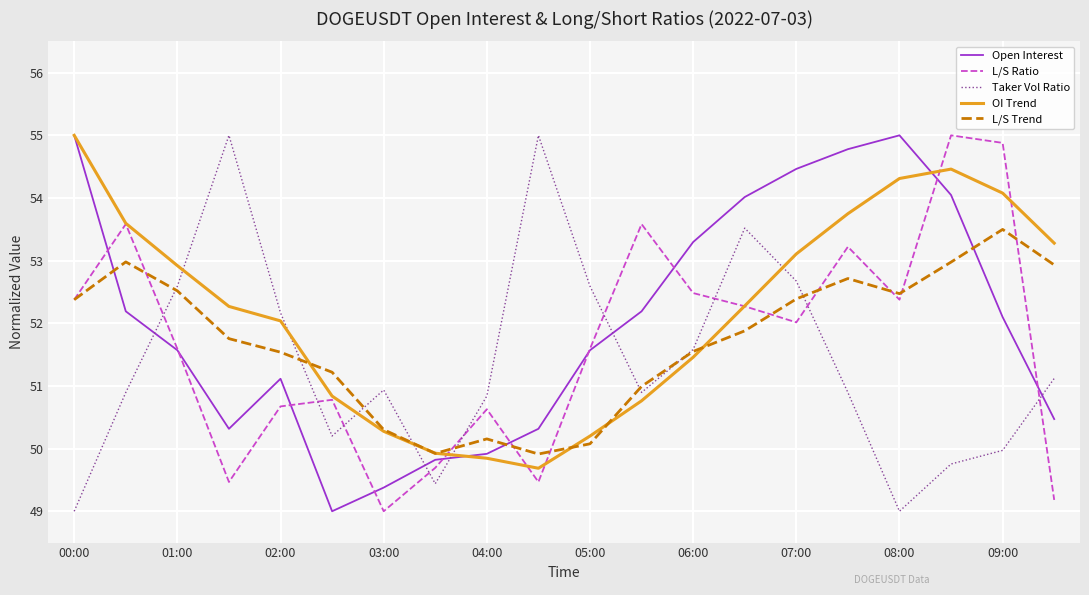

What is the minimum value for Open Interest?

49.0